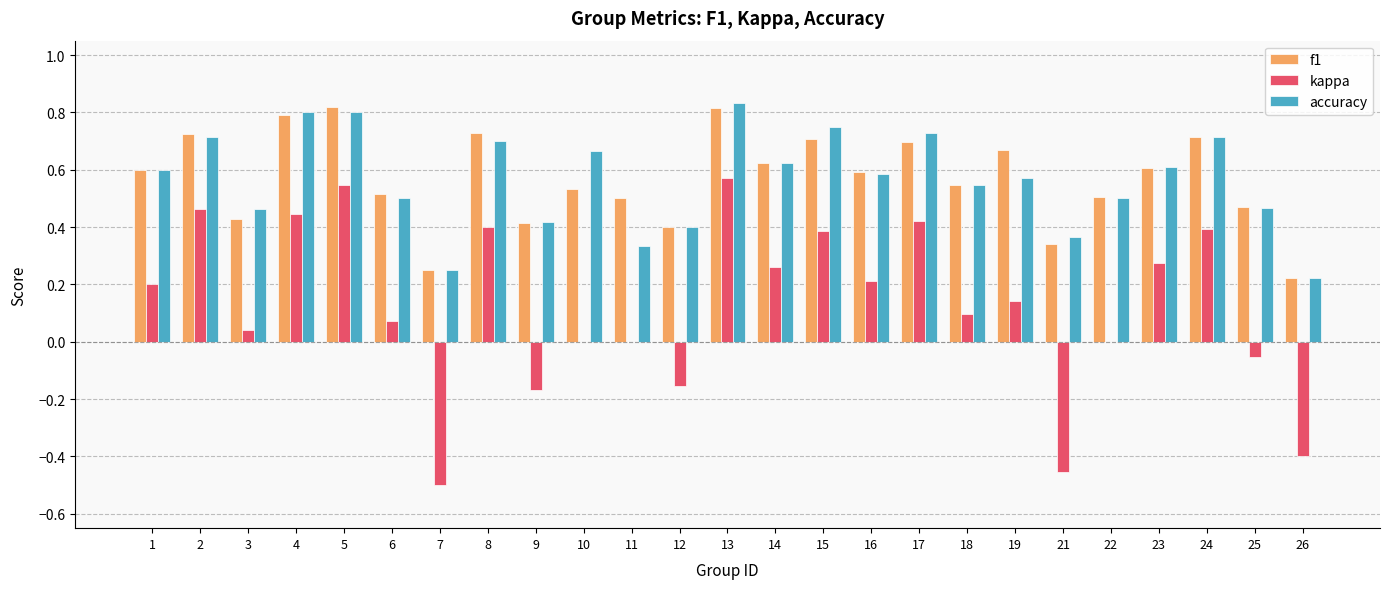

Is the value of f1 at 15 greater than the value of kappa at 11?

Yes